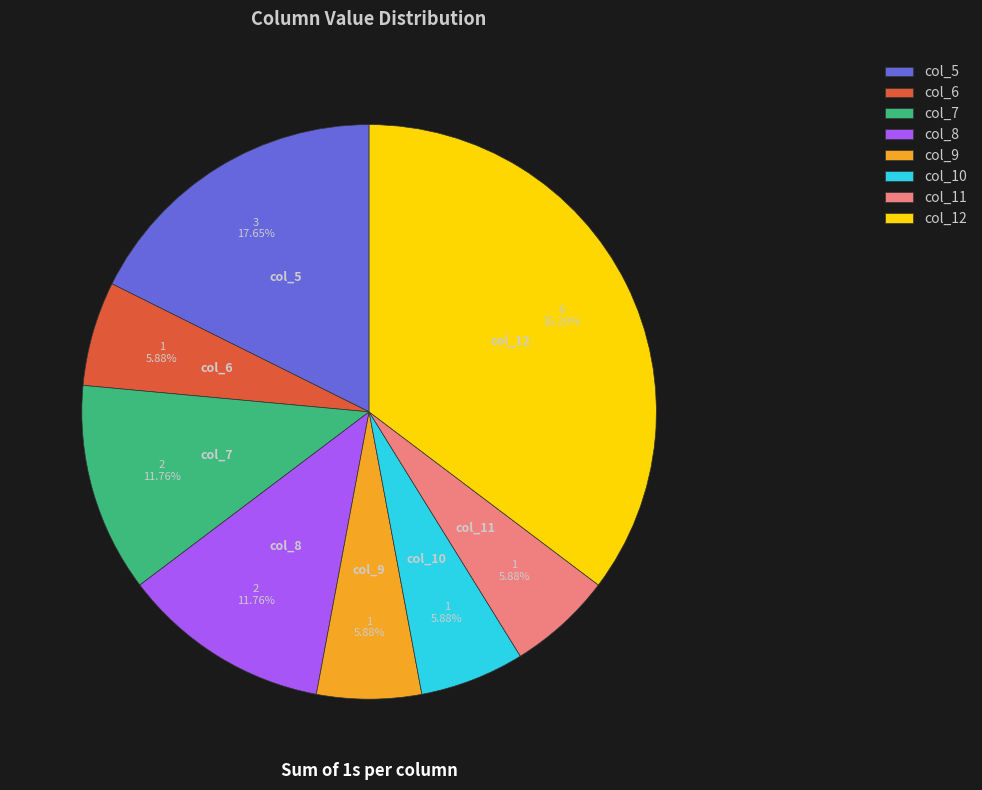

Is the sum of col_8 and col_5 greater than half?

No